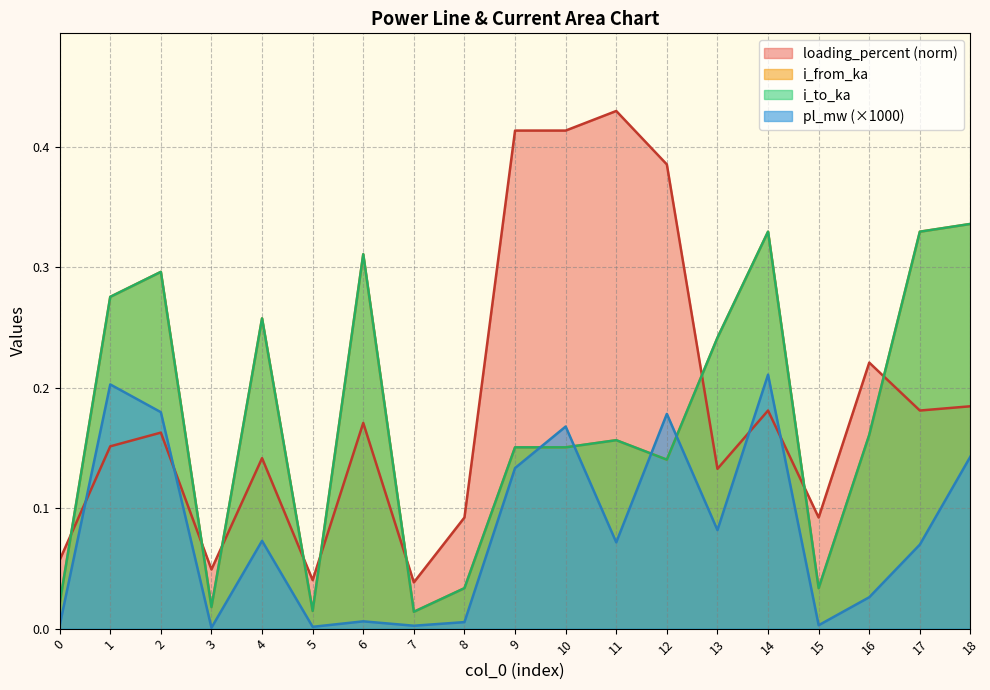

Reading left to right, what are all the values shown in this chart?

pl_mw: 0=0.0	1=0.2	2=0.2	3=0.0	4=0.1	5=0.0	6=0.0	7=0.0	8=0.0	9=0.1	10=0.2	11=0.1	12=0.2	13=0.1	14=0.2	15=0.0	16=0.0	17=0.1	18=0.1
i_from_ka: 0=0.0	1=0.3	2=0.3	3=0.0	4=0.3	5=0.0	6=0.3	7=0.0	8=0.0	9=0.2	10=0.2	11=0.2	12=0.1	13=0.2	14=0.3	15=0.0	16=0.2	17=0.3	18=0.3
i_to_ka: 0=0.0	1=0.3	2=0.3	3=0.0	4=0.3	5=0.0	6=0.3	7=0.0	8=0.0	9=0.2	10=0.2	11=0.2	12=0.1	13=0.2	14=0.3	15=0.0	16=0.2	17=0.3	18=0.3
loading_percent: 0=0.1	1=0.2	2=0.2	3=0.0	4=0.1	5=0.0	6=0.2	7=0.0	8=0.1	9=0.4	10=0.4	11=0.4	12=0.4	13=0.1	14=0.2	15=0.1	16=0.2	17=0.2	18=0.2